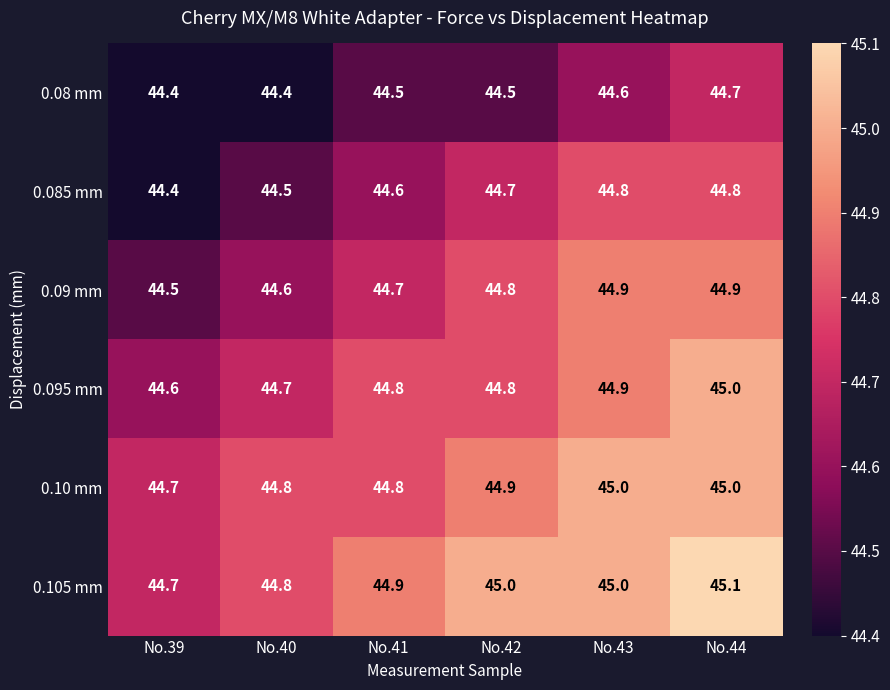

At which category does the chart reach its peak across all series?

No.44